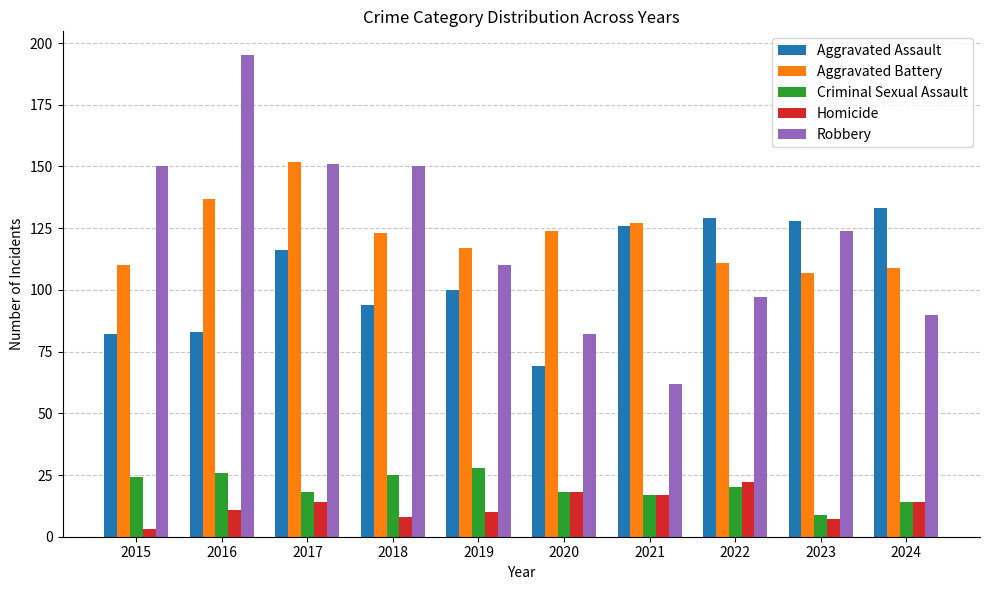

Reading right to left, transcribe all the data shown in this chart.

Aggravated Assault: 133	128	129	126	69	100	94	116	83	82
Aggravated Battery: 109	107	111	127	124	117	123	152	137	110
Criminal Sexual Assault: 14	9	20	17	18	28	25	18	26	24
Homicide: 14	7	22	17	18	10	8	14	11	3
Robbery: 90	124	97	62	82	110	150	151	195	150